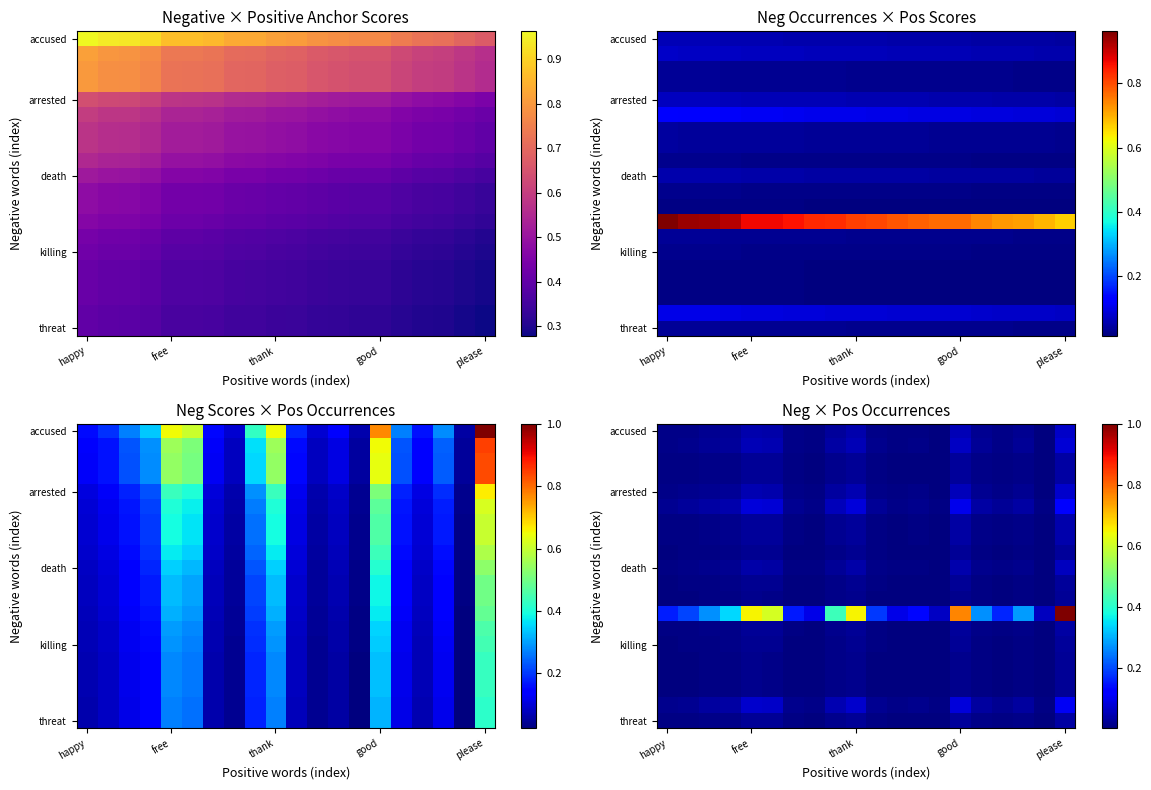

What is the maximum value shown in the chart?

1.0